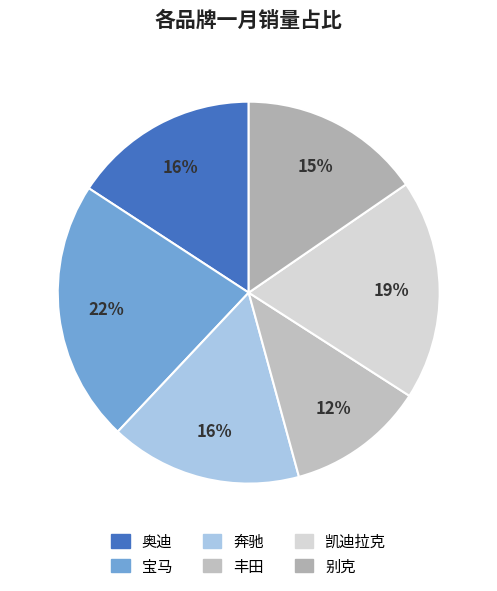

Does 丰田 account for over 50% of the chart?

No